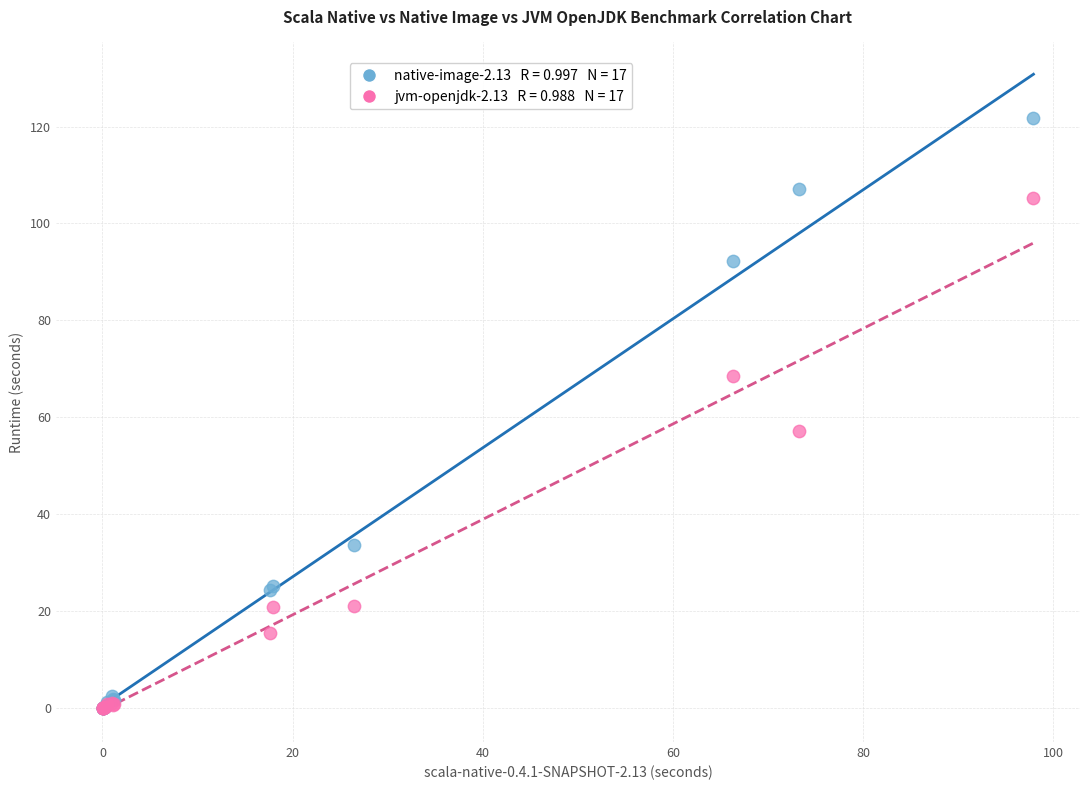

Across all series, what Y value is closest to 60?

57.2